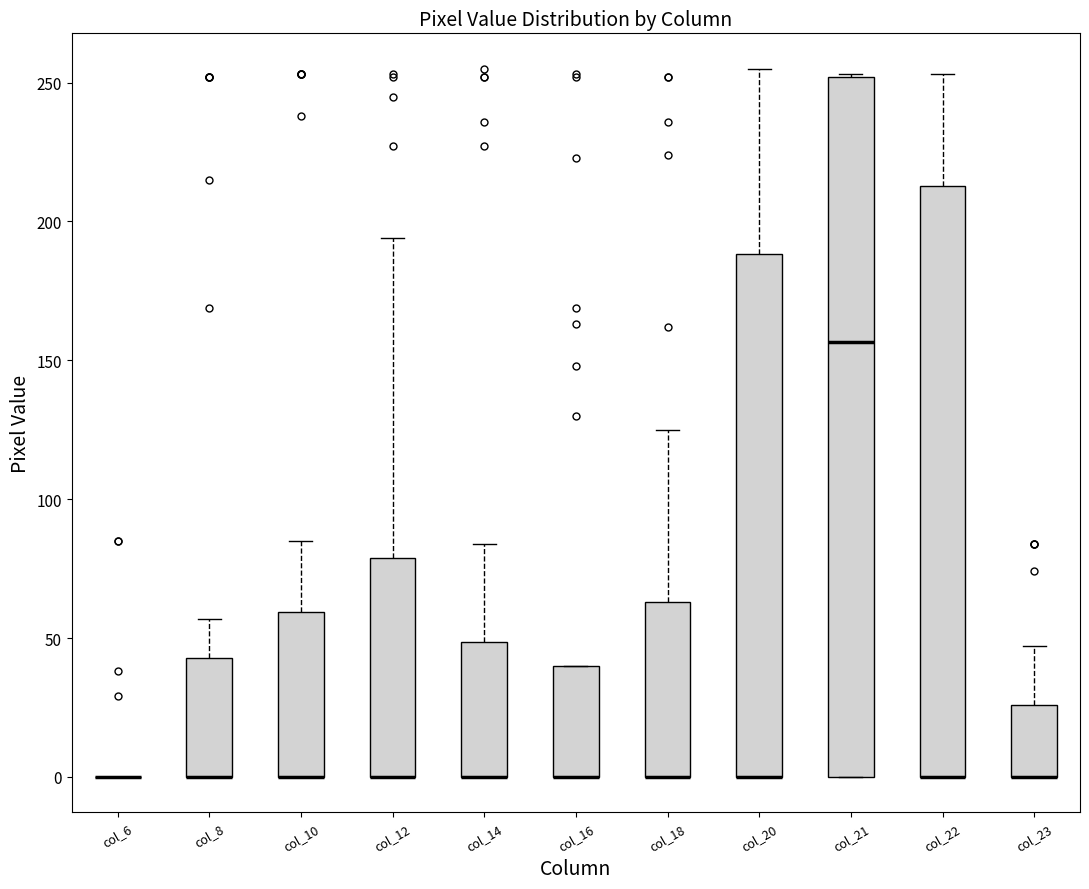

Reading left to right, read every box against the y-axis: the position of its median line, the range the box covers, and the ends of its whiskers. The values are not printed on the chart, so give them approximately, as read against the axis.

col_6: box collapsed to a line at 0, whiskers 0 to 0
col_8: median 0 (drawn on the box's lower edge), box 0 to 45, whiskers 0 to 55
col_10: median 0 (drawn on the box's lower edge), box 0 to 60, whiskers 0 to 85
col_12: median 0 (drawn on the box's lower edge), box 0 to 80, whiskers 0 to 195
col_14: median 0 (drawn on the box's lower edge), box 0 to 50, whiskers 0 to 85
col_16: median 0 (drawn on the box's lower edge), box 0 to 40, whiskers 0 to 40
col_18: median 0 (drawn on the box's lower edge), box 0 to 65, whiskers 0 to 125
col_20: median 0 (drawn on the box's lower edge), box 0 to 190, whiskers 0 to 255
col_21: median 155, box 0 to 250, whiskers 0 to 255
col_22: median 0 (drawn on the box's lower edge), box 0 to 215, whiskers 0 to 255
col_23: median 0 (drawn on the box's lower edge), box 0 to 25, whiskers 0 to 45